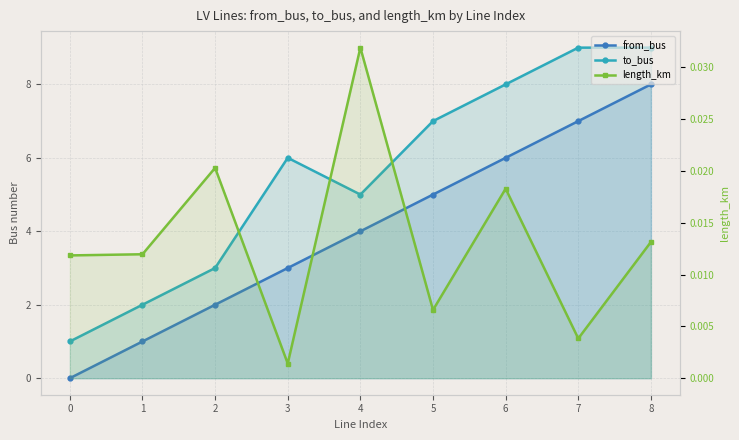

How many interior local peaks does the length_km series have?

3